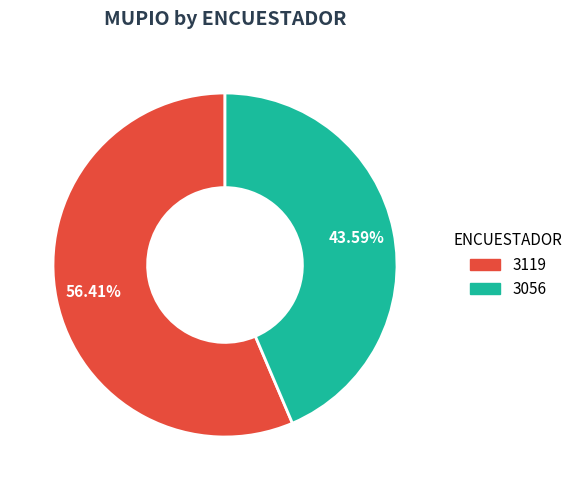

Which category has the smallest portion of the pie?

3056